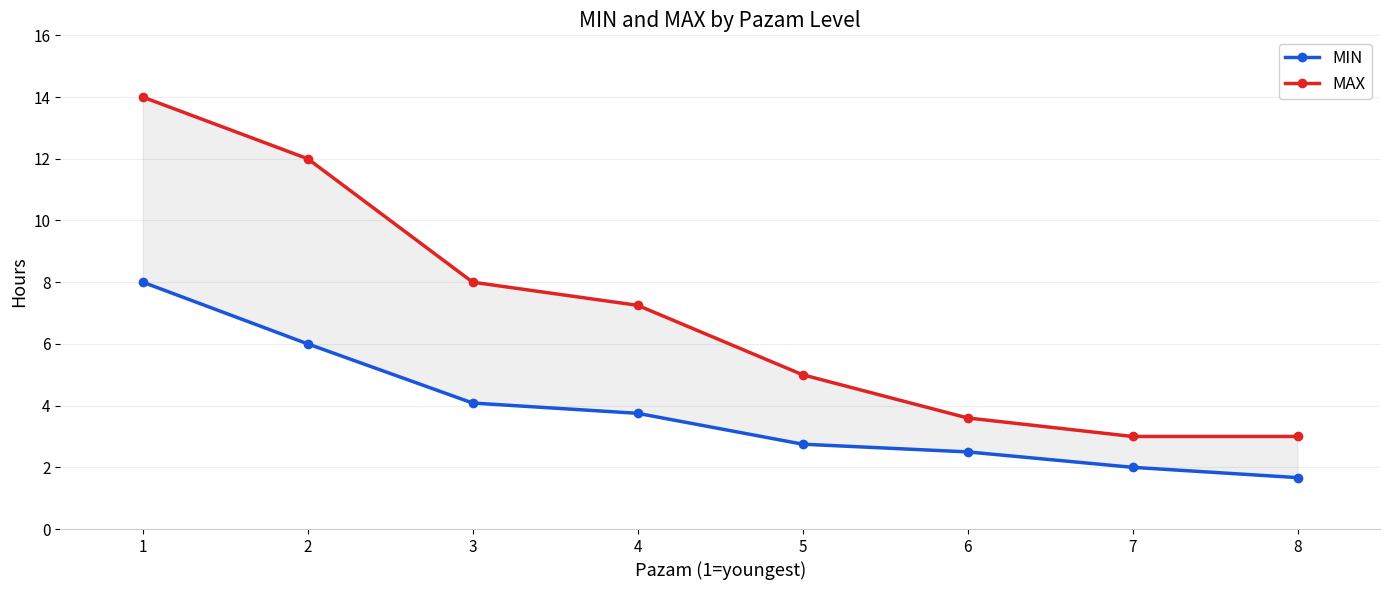

How many data points in MAX are above 7?

4